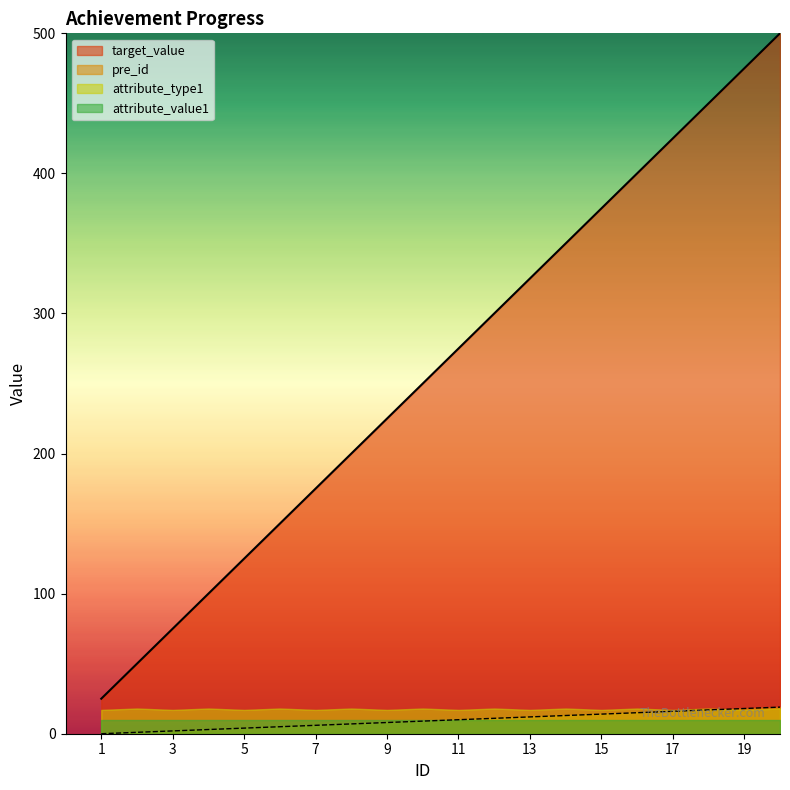

Between 9 and 3, which is larger?

9